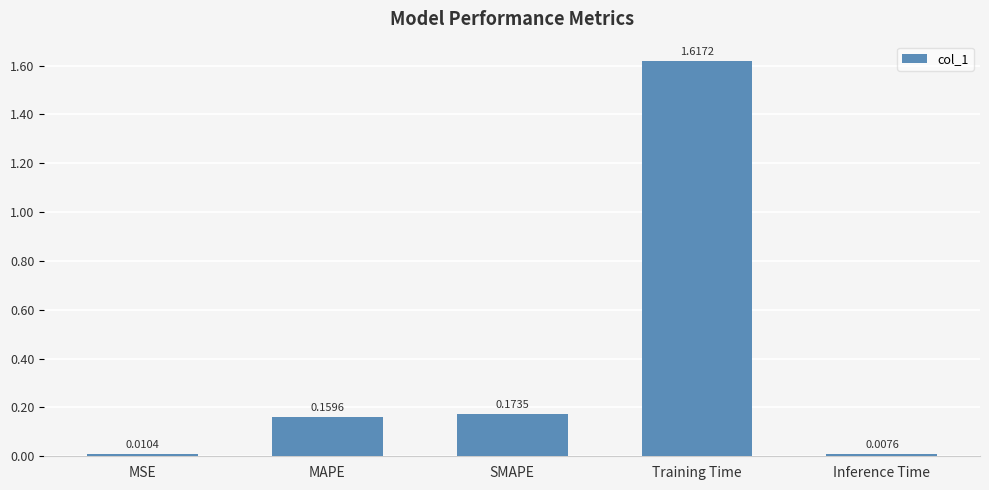

List the labels in order of value, largest first.

Training Time, SMAPE, MAPE, MSE, Inference Time